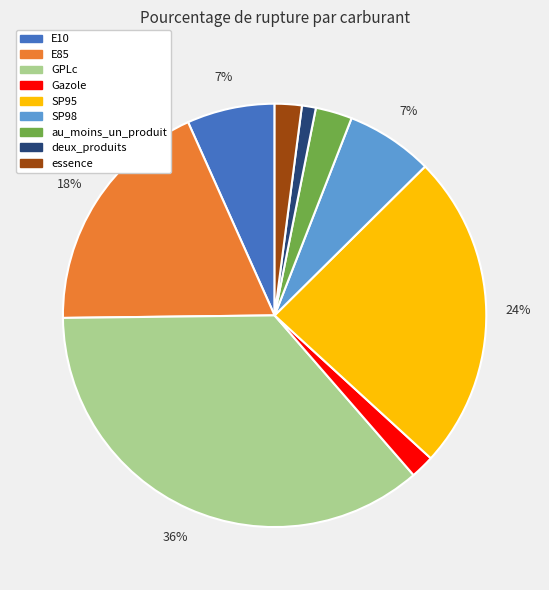

How many segments does this pie chart have?

9